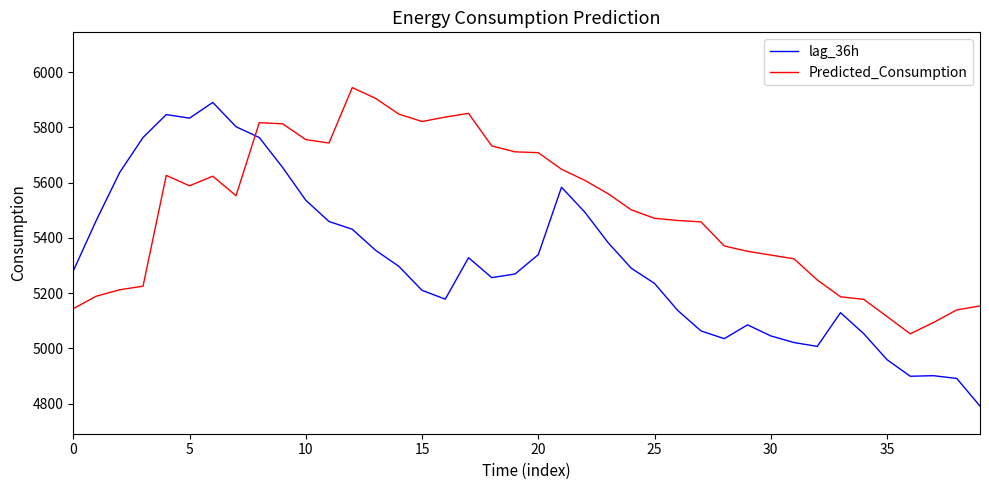

True or false: lag_36h and Predicted_Consumption cross at least once.

True